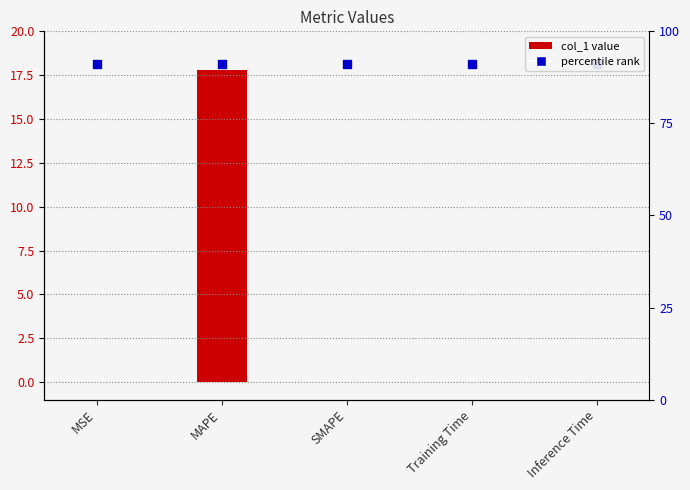

Which has a higher value, MSE or SMAPE?

MSE